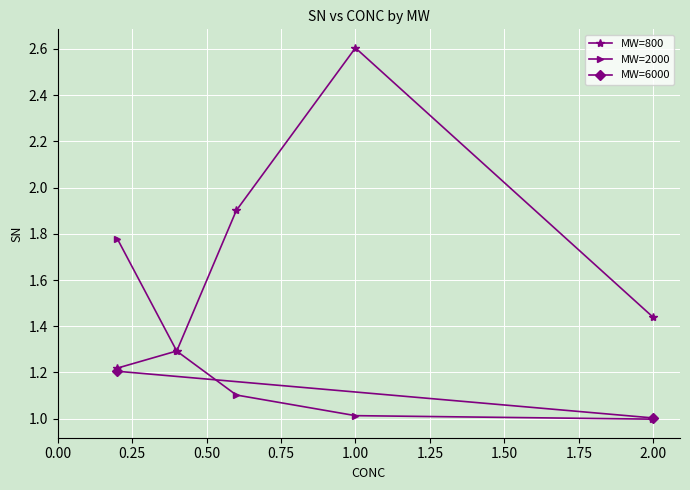

The value of MW=2000 at 2.00 is 1.0. True or false?

True